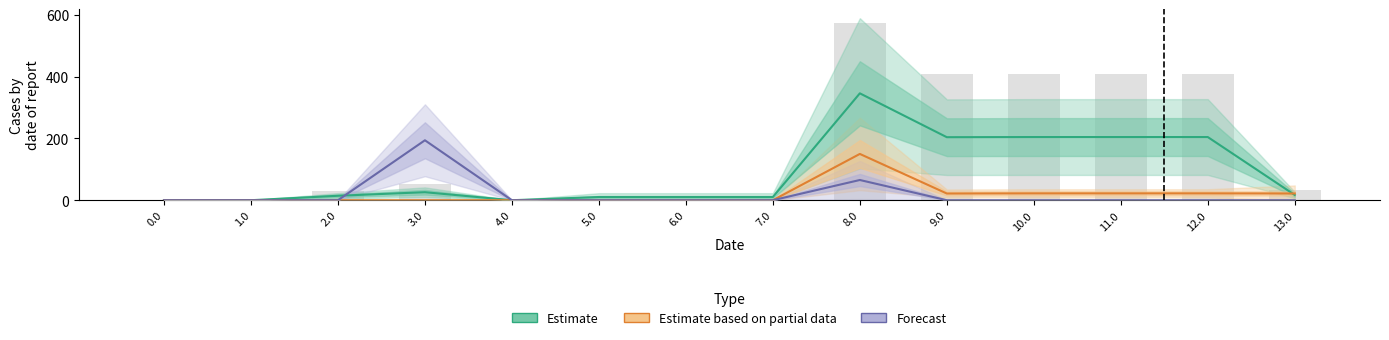

At which category is the sum across all series the highest?

8.0